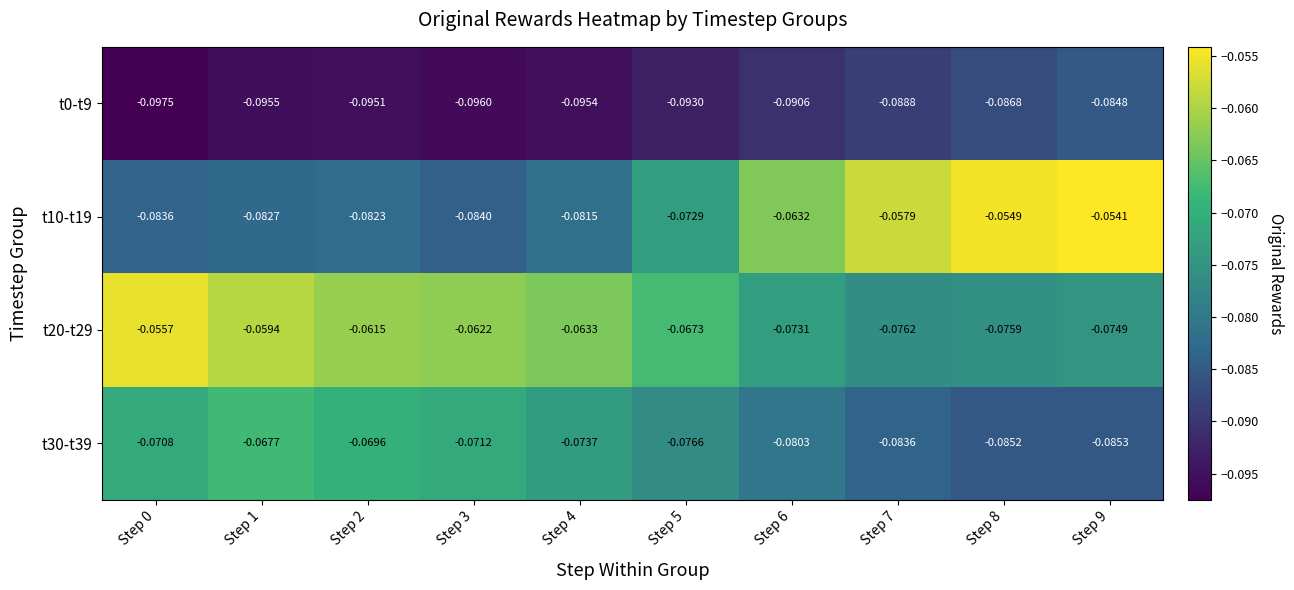

Is the value of t30-t39 at Step 2 greater than the value of t10-t19 at Step 8?

No